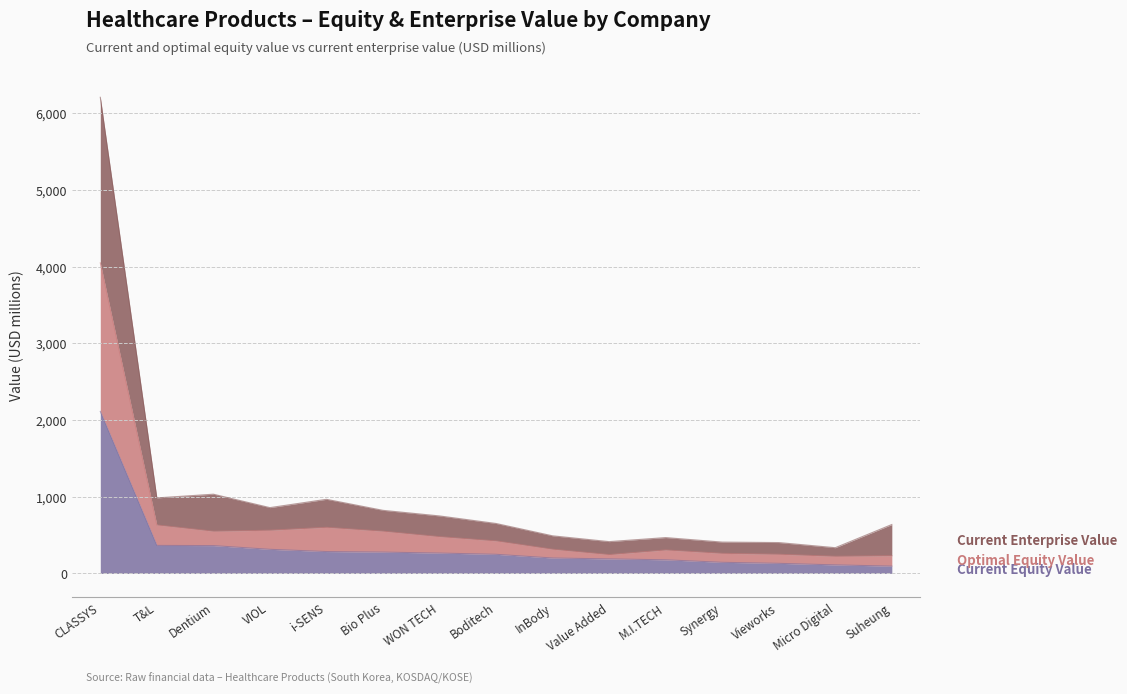

At which label does Current Equity Value first exceed 249?

CLASSYS